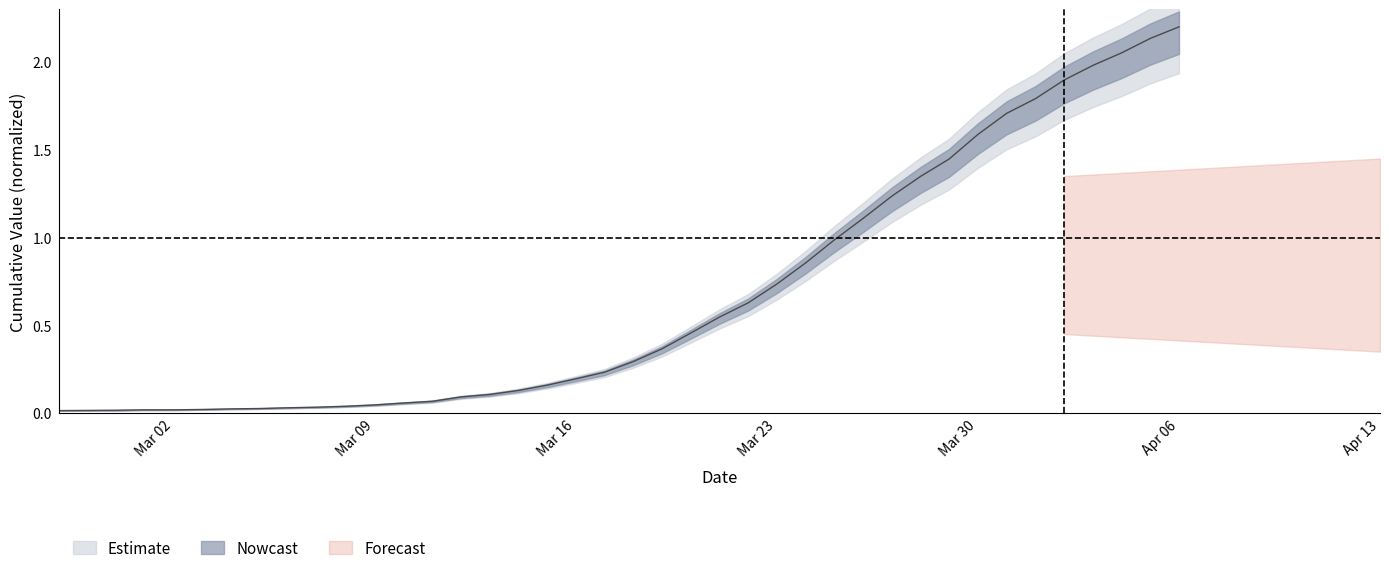

Rank the categories by value from lowest to highest.

2020-02-27, 2020-02-28, 2020-02-29, 2020-03-01, 2020-03-02, 2020-03-03, 2020-03-04, 2020-03-05, 2020-03-06, 2020-03-07, 2020-03-08, 2020-03-09, 2020-03-10, 2020-03-11, 2020-03-12, 2020-03-13, 2020-03-14, 2020-03-15, 2020-03-16, 2020-03-17, 2020-03-18, 2020-03-19, 2020-03-20, 2020-03-21, 2020-03-22, 2020-03-23, 2020-03-24, 2020-03-25, 2020-03-26, 2020-03-27, 2020-03-28, 2020-03-29, 2020-03-30, 2020-03-31, 2020-04-01, 2020-04-02, 2020-04-03, 2020-04-04, 2020-04-05, 2020-04-06